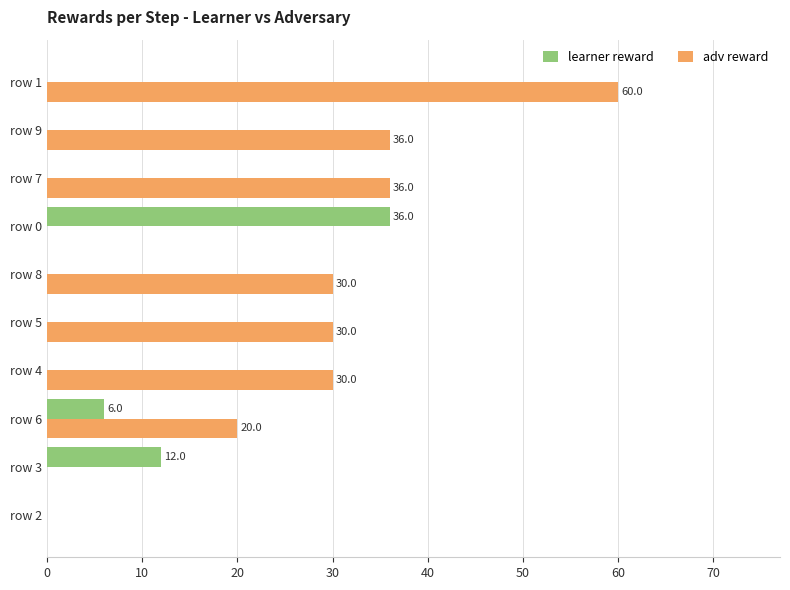

Between row 3 and row 7, which series saw the biggest shift?

adv reward